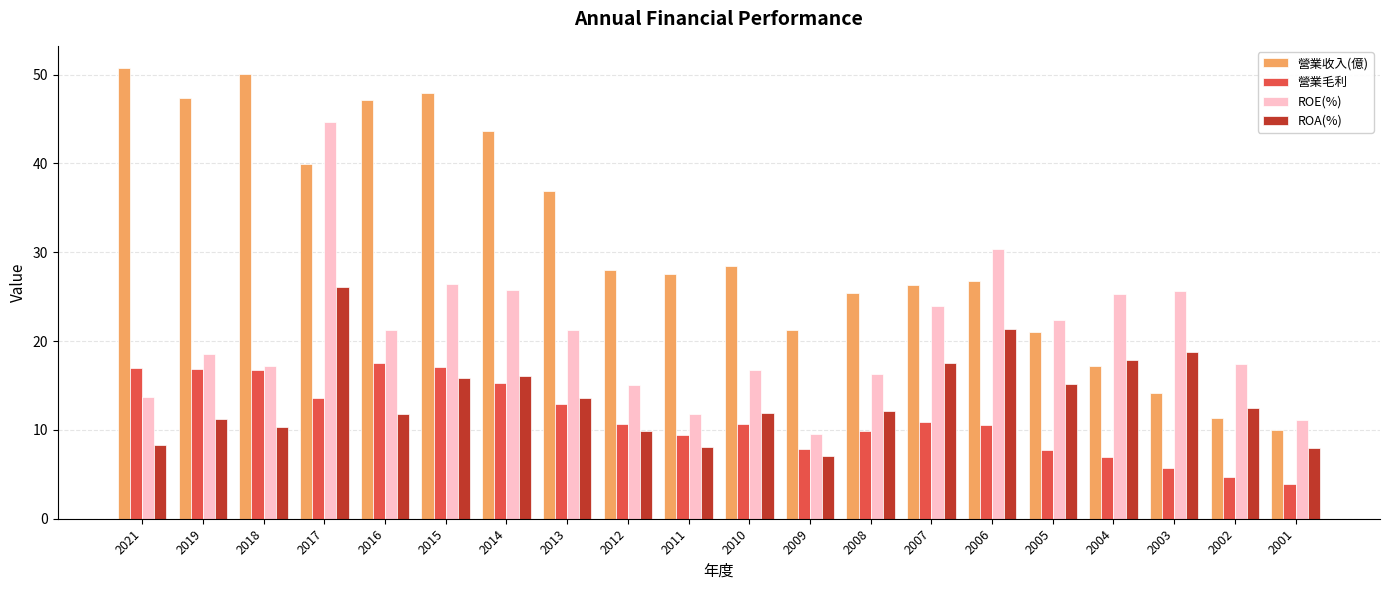

How many data points does each series have?

20